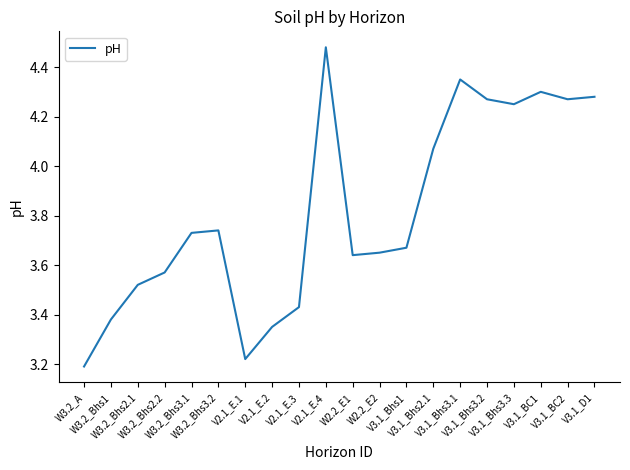

Which label corresponds to the smallest value in the chart?

W3.2_A